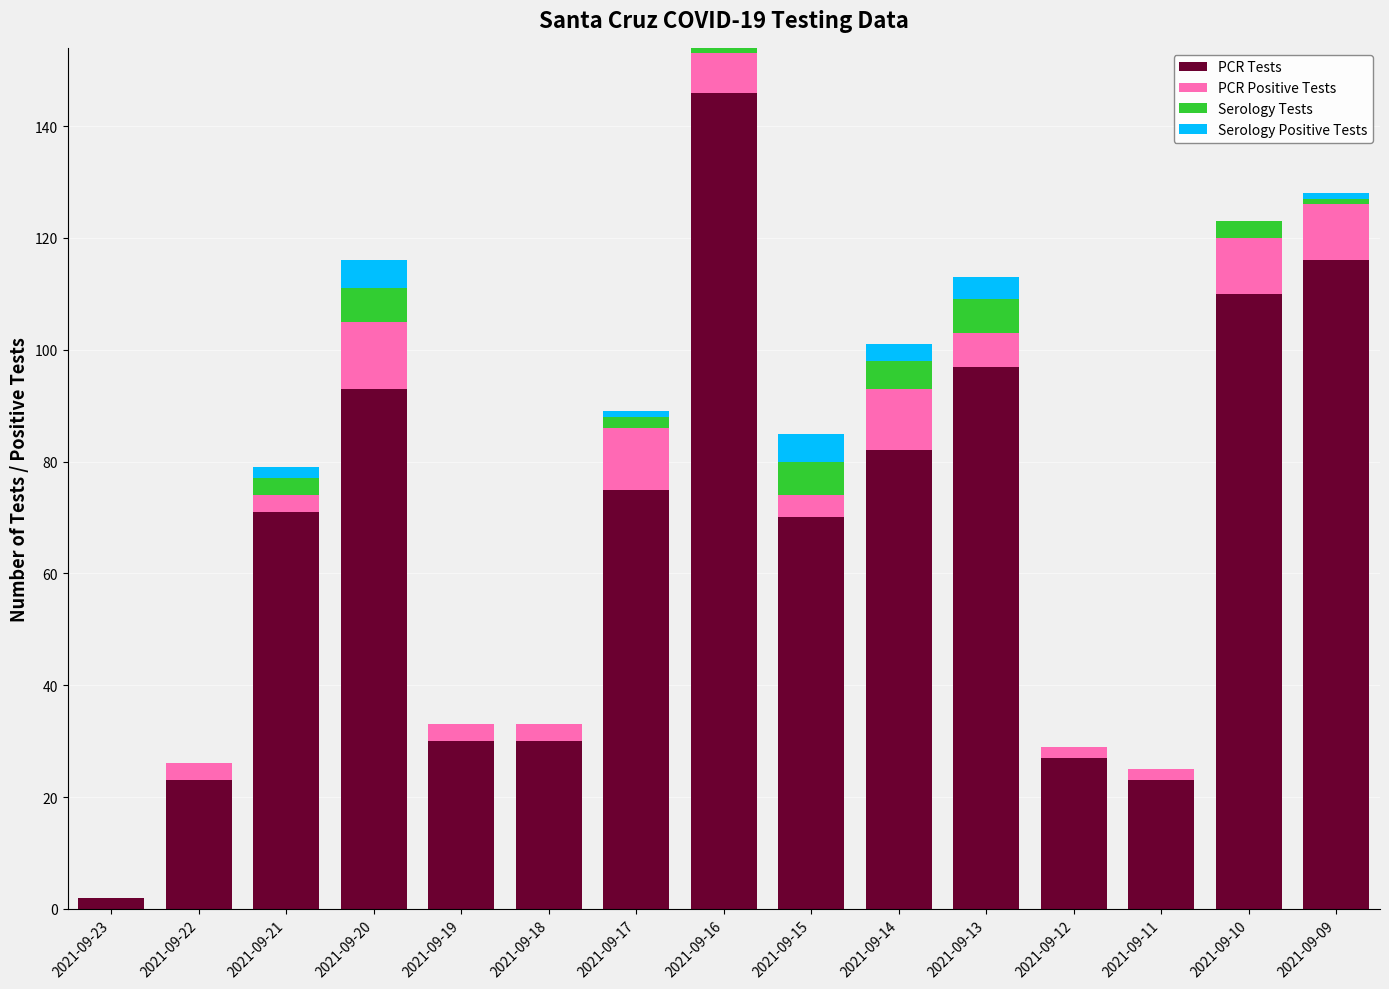

At which category is the sum across all series the highest?

2021-09-16